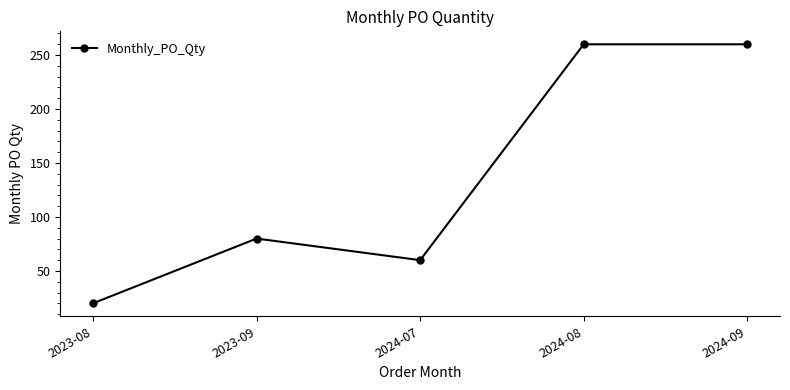

Does the chart have visible grid lines?

No